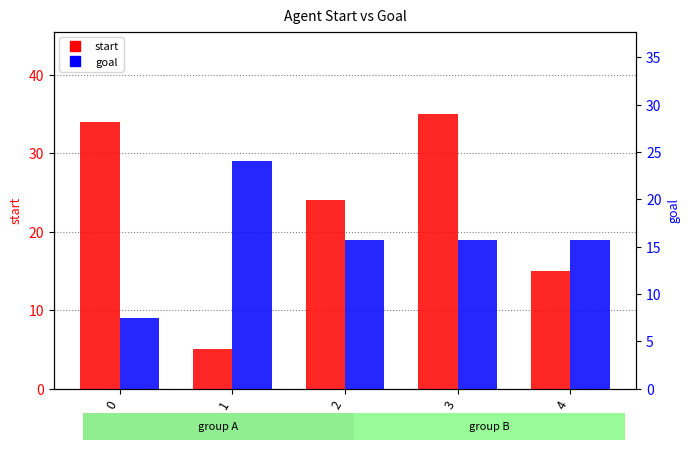

What is the maximum value for start?

35